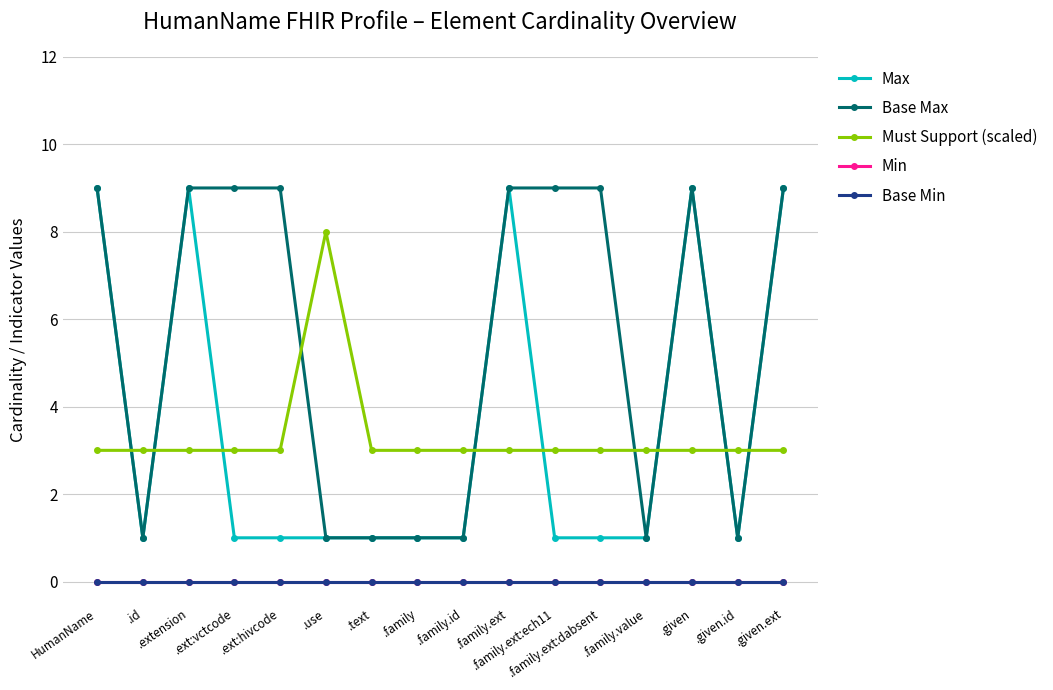

Is this an area chart (filled region under the line)?

No